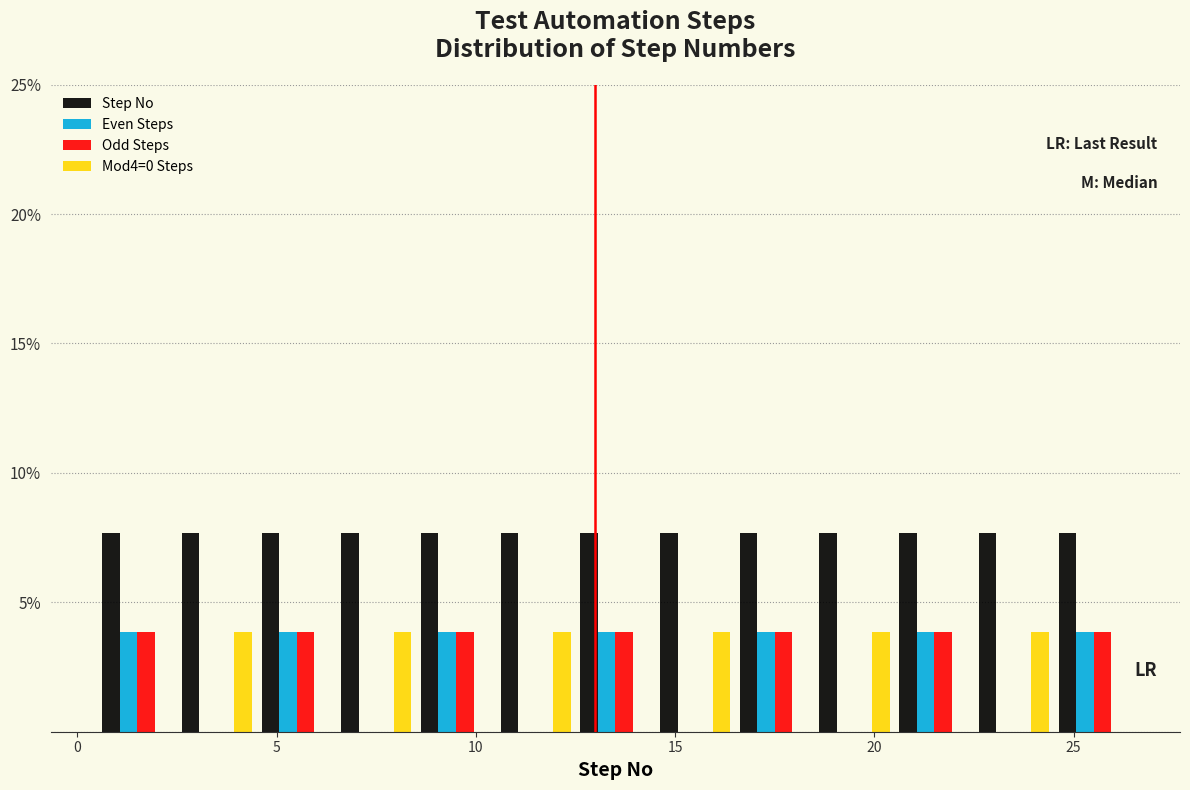

Reading left to right, transcribe this chart: for each range on the x-axis, give the height of each series' bar. The values are not printed on the chart, so give them approximately, as read against the axis.

0.5 to 2.5: Step No=7.5	Even Steps=4.0	Odd Steps=4.0	Mod4=0 Steps=0
2.5 to 4.5: Step No=7.5	Even Steps=0	Odd Steps=0	Mod4=0 Steps=4.0
4.5 to 6.5: Step No=7.5	Even Steps=4.0	Odd Steps=4.0	Mod4=0 Steps=0
6.5 to 8.5: Step No=7.5	Even Steps=0	Odd Steps=0	Mod4=0 Steps=4.0
8.5 to 10.5: Step No=7.5	Even Steps=4.0	Odd Steps=4.0	Mod4=0 Steps=0
10.5 to 12.5: Step No=7.5	Even Steps=0	Odd Steps=0	Mod4=0 Steps=4.0
12.5 to 14.5: Step No=7.5	Even Steps=4.0	Odd Steps=4.0	Mod4=0 Steps=0
14.5 to 16.5: Step No=7.5	Even Steps=0	Odd Steps=0	Mod4=0 Steps=4.0
16.5 to 18.5: Step No=7.5	Even Steps=4.0	Odd Steps=4.0	Mod4=0 Steps=0
18.5 to 20.5: Step No=7.5	Even Steps=0	Odd Steps=0	Mod4=0 Steps=4.0
20.5 to 22.5: Step No=7.5	Even Steps=4.0	Odd Steps=4.0	Mod4=0 Steps=0
22.5 to 24.5: Step No=7.5	Even Steps=0	Odd Steps=0	Mod4=0 Steps=4.0
24.5 to 26.5: Step No=7.5	Even Steps=4.0	Odd Steps=4.0	Mod4=0 Steps=0